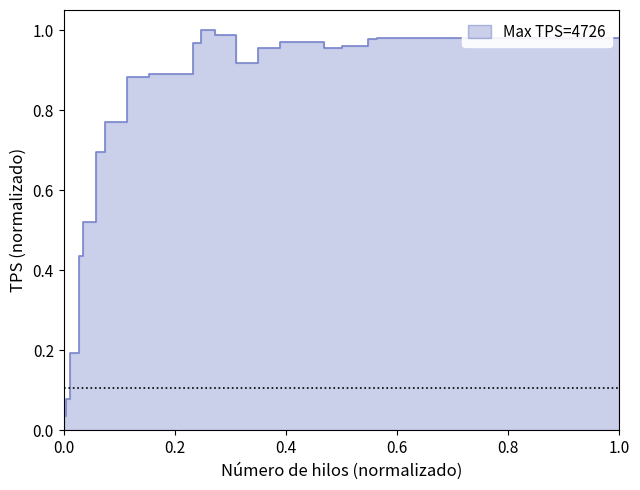

What is the change in value from 1 to 4?

+0.2